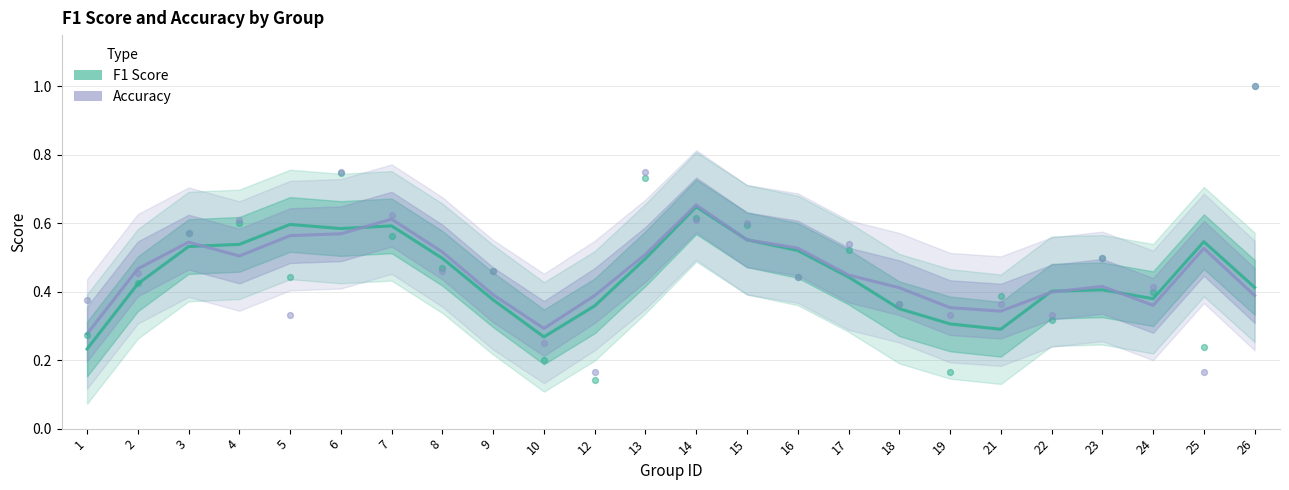

At how many categories does at least one series exceed 0?

24